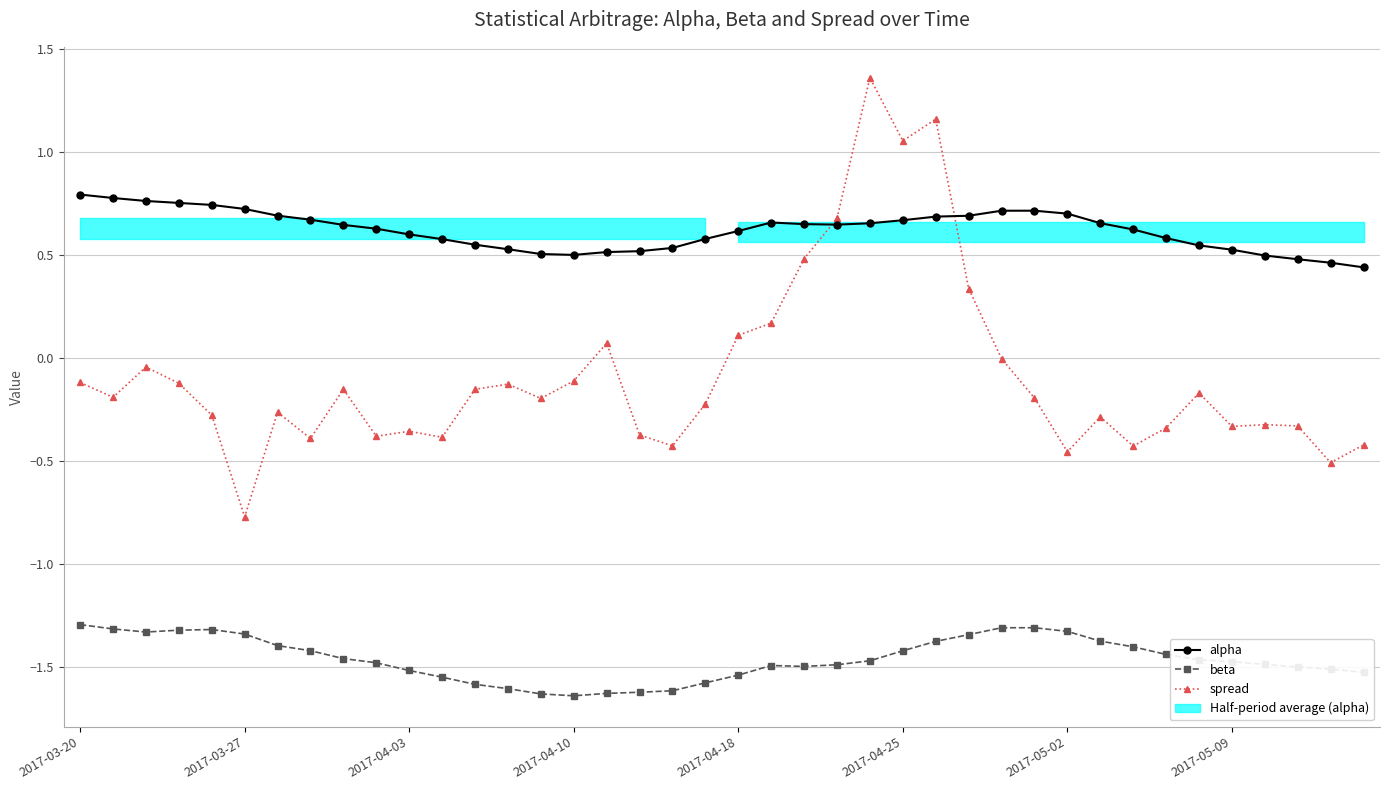

Between 19 and 9, which is larger?

9